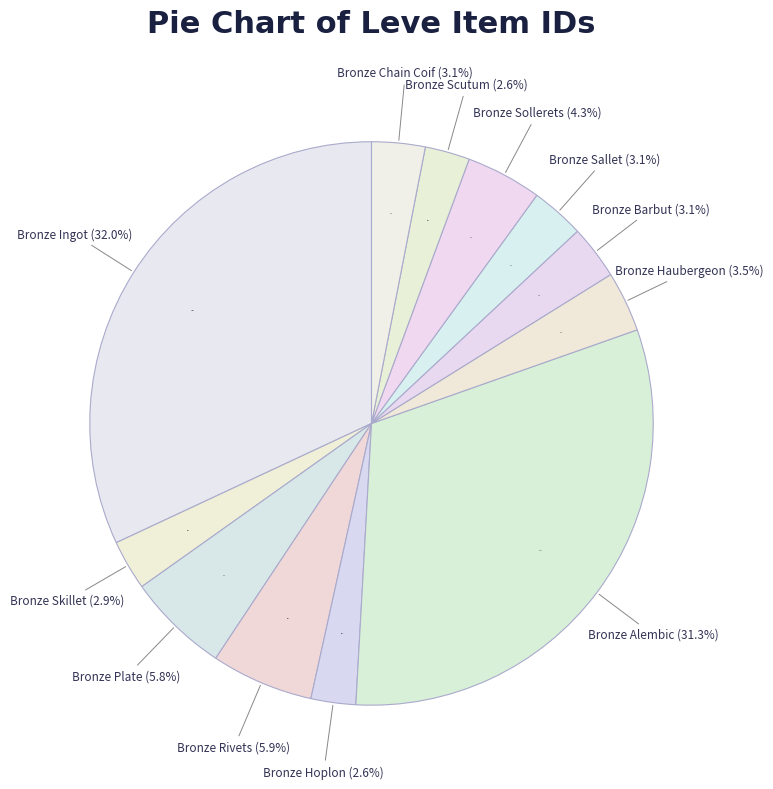

To the nearest percent, what is the difference between the largest and smallest slice percentages?

29%